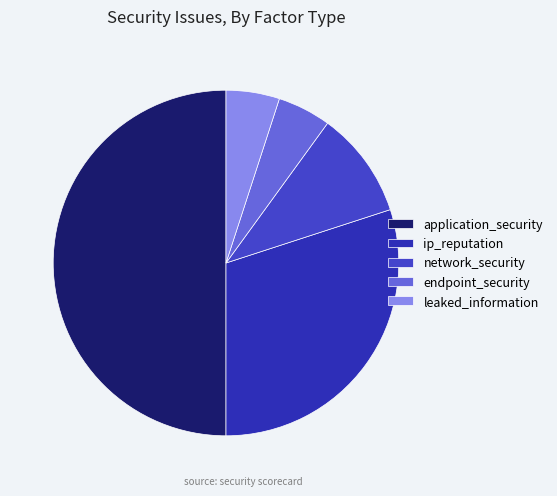

How many slices are in this pie chart?

5